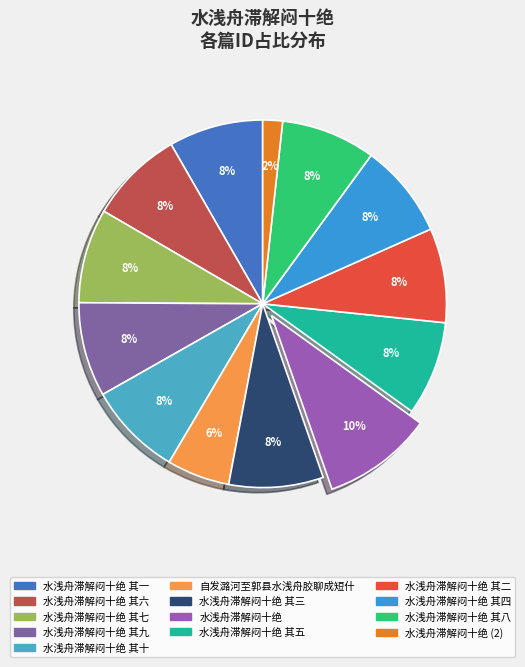

How many slices are in this pie chart?

13